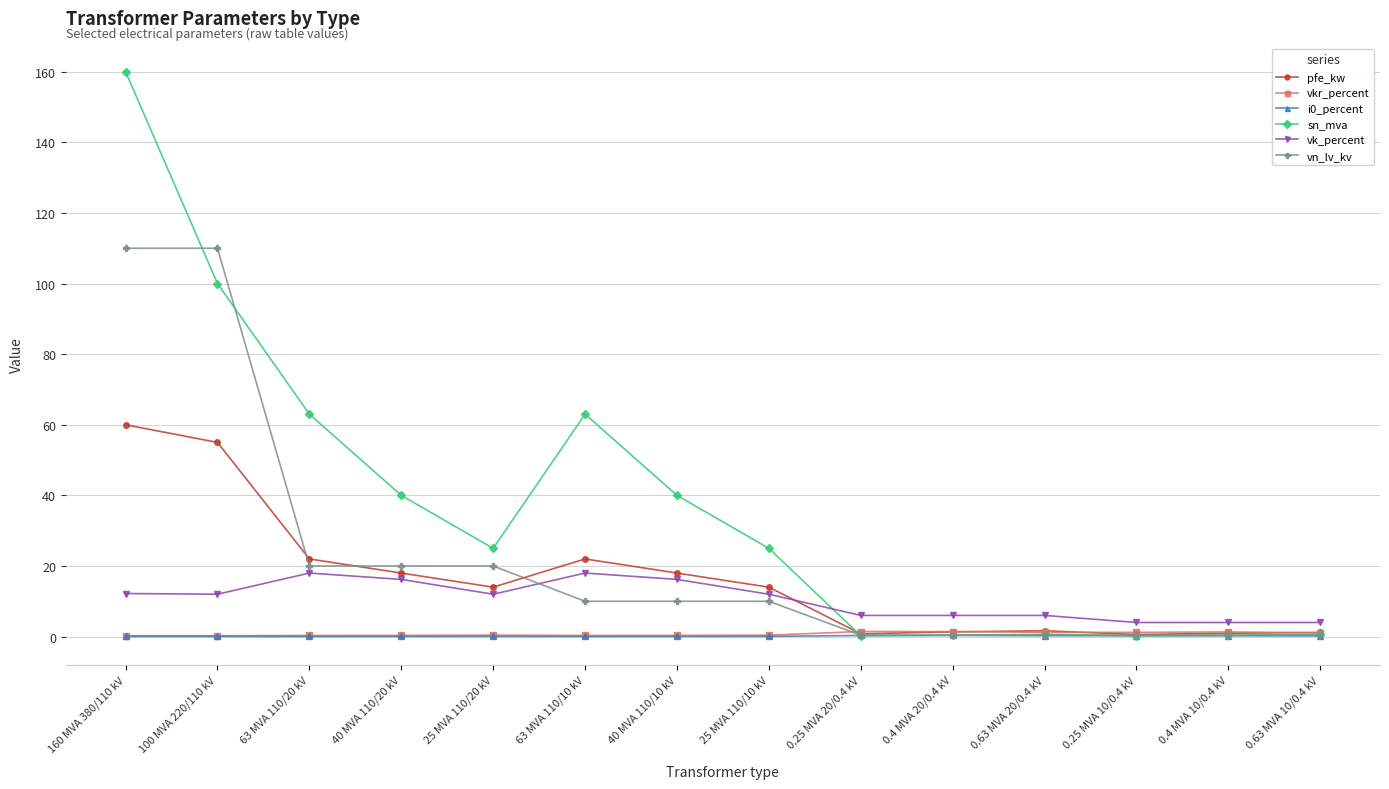

At which category does sn_mva reach its first local peak?

63 MVA 110/10 kV